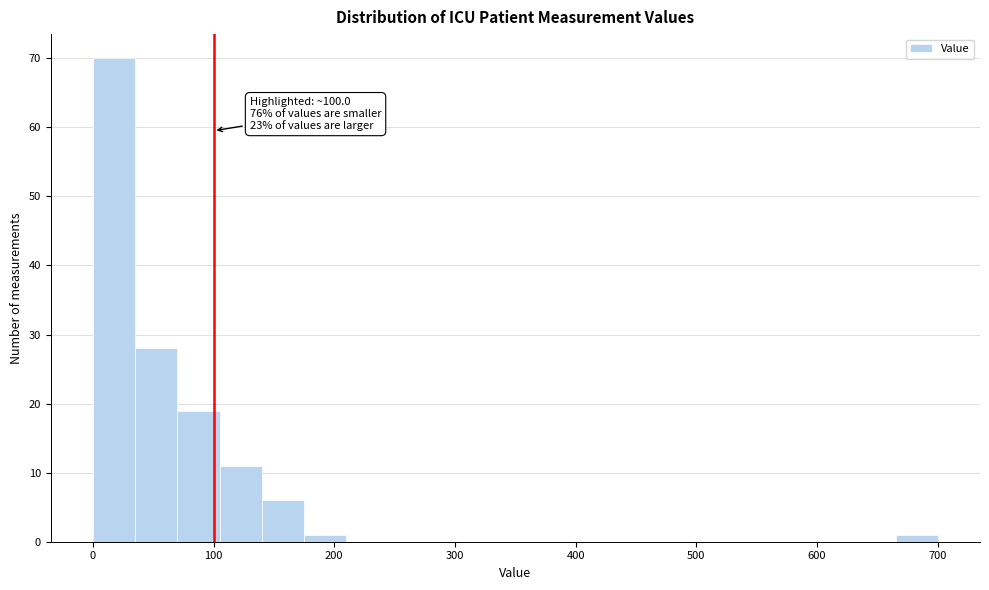

Read against the x-axis, roughly where is the centre of the tallest bar?

20